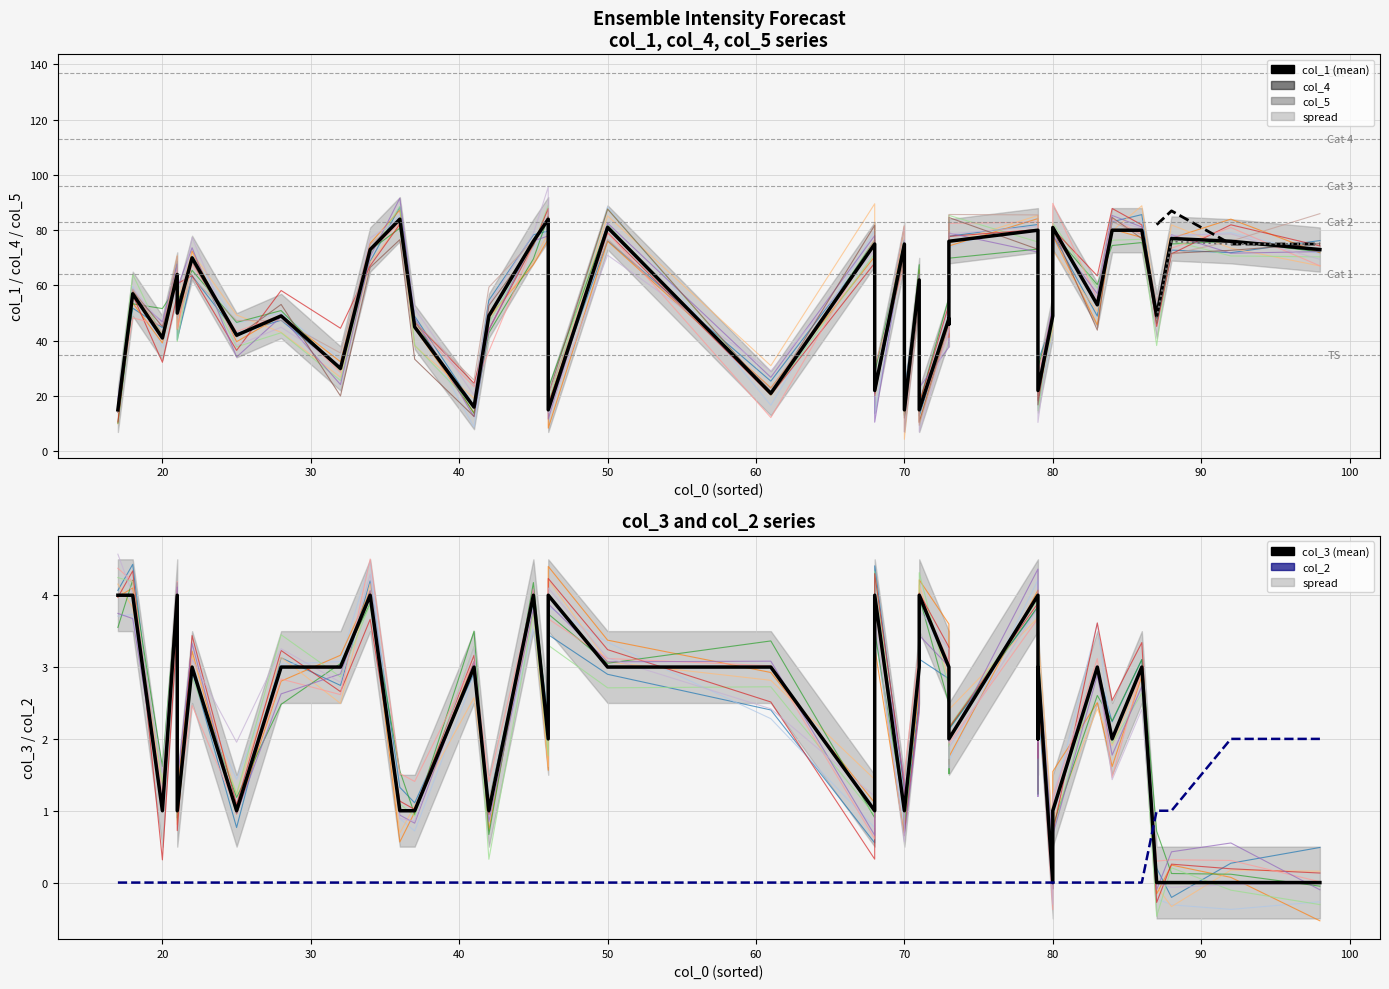

Between 2 and 19, which series saw the biggest shift?

col_4